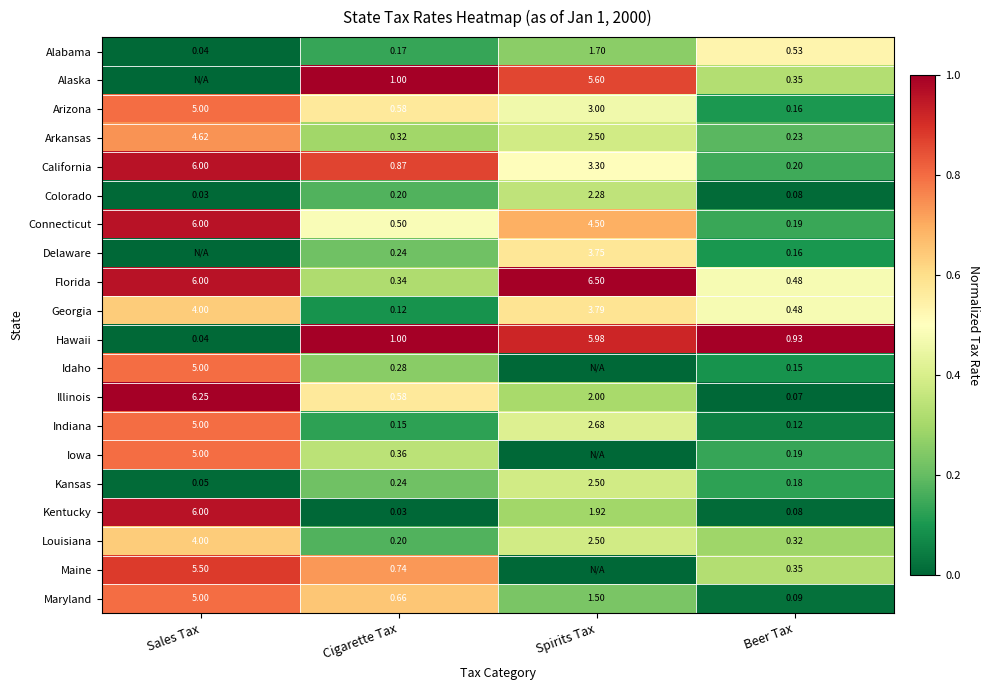

At which category is the sum across all series the highest?

Sales Tax